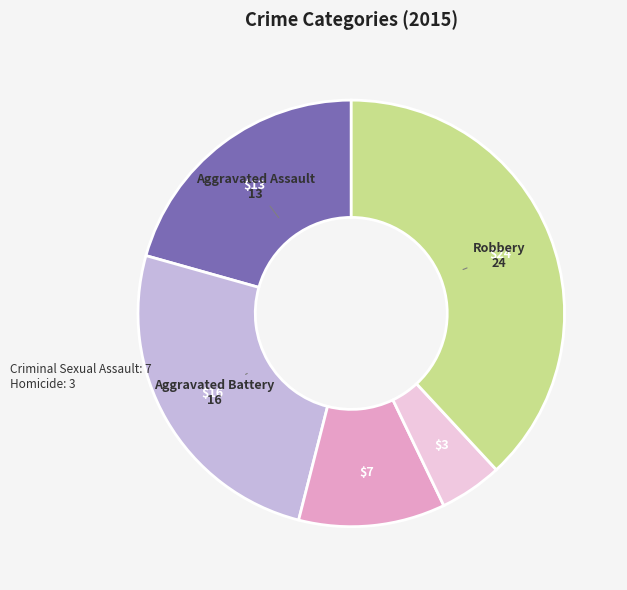

Between Aggravated Assault and Aggravated Battery, which is larger?

Aggravated Battery